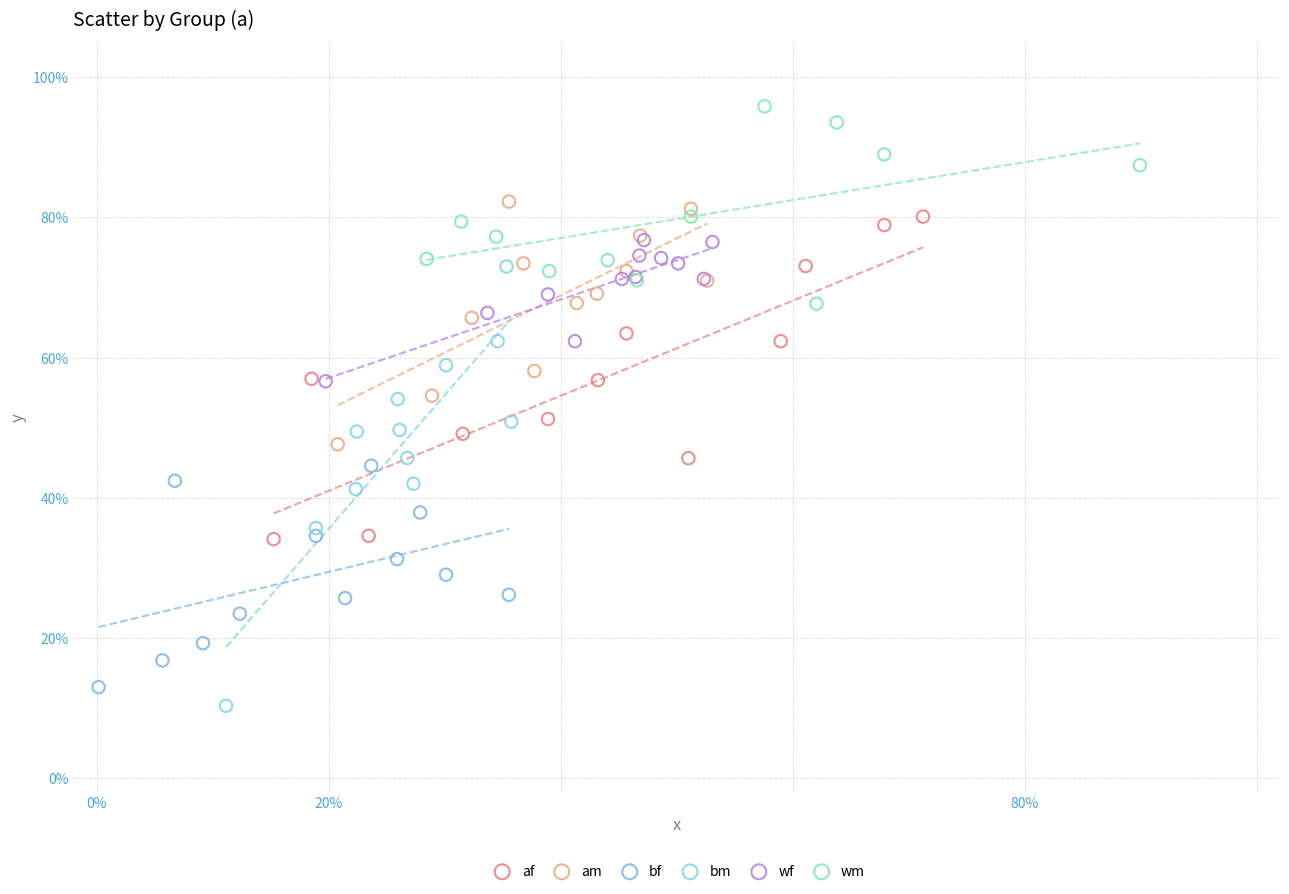

What are all the series names shown in the legend?

af, am, bf, bm, wf, wm